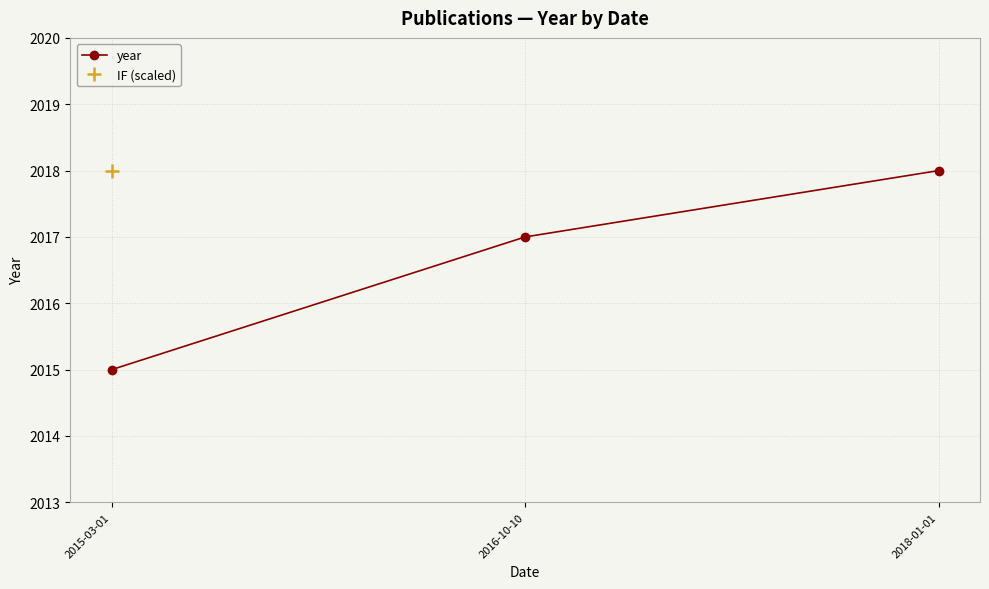

What is the label of the 3rd point from the right?

2015-03-01